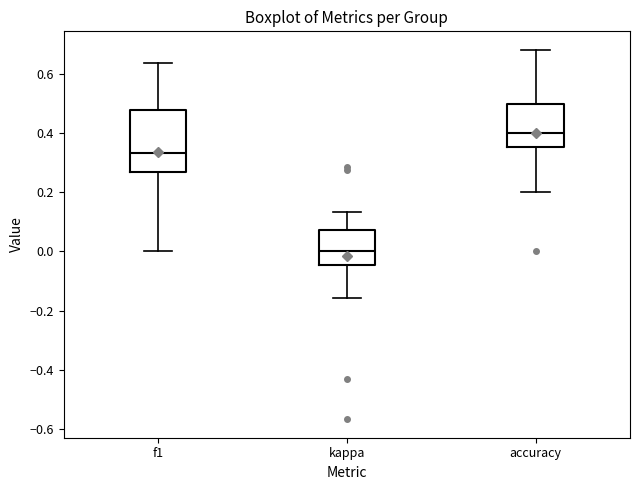

Reading left to right, read every box against the y-axis: the position of its median line, the range the box covers, and the ends of its whiskers. The values are not printed on the chart, so give them approximately, as read against the axis.

f1: median 0.34, box 0.26 to 0.48, whiskers 0.00 to 0.64
kappa: median 0.00, box -0.04 to 0.08, whiskers -0.16 to 0.14
accuracy: median 0.40, box 0.36 to 0.50, whiskers 0.20 to 0.68